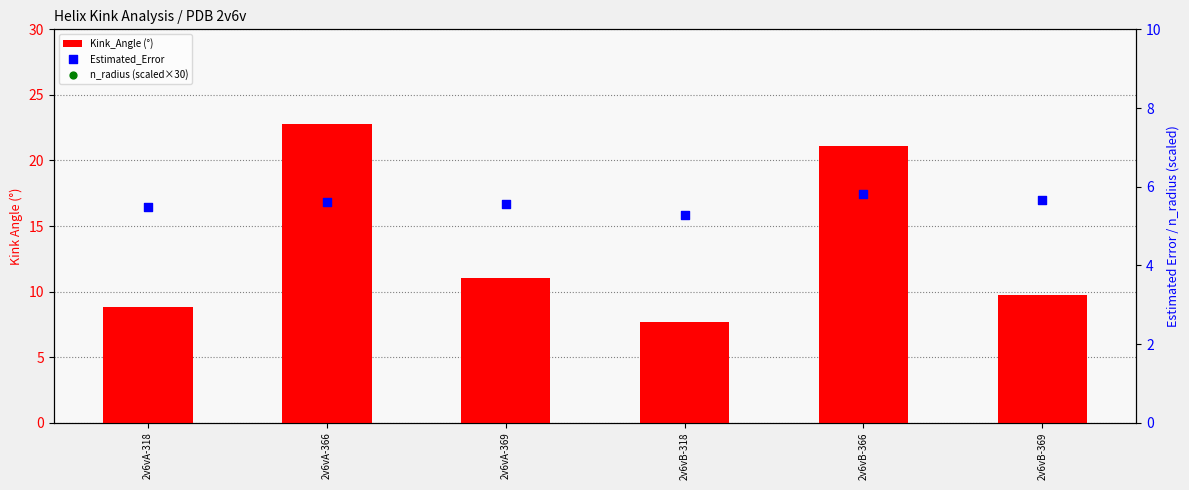

Which series reaches the maximum Y coordinate?

n_radius (scaled)